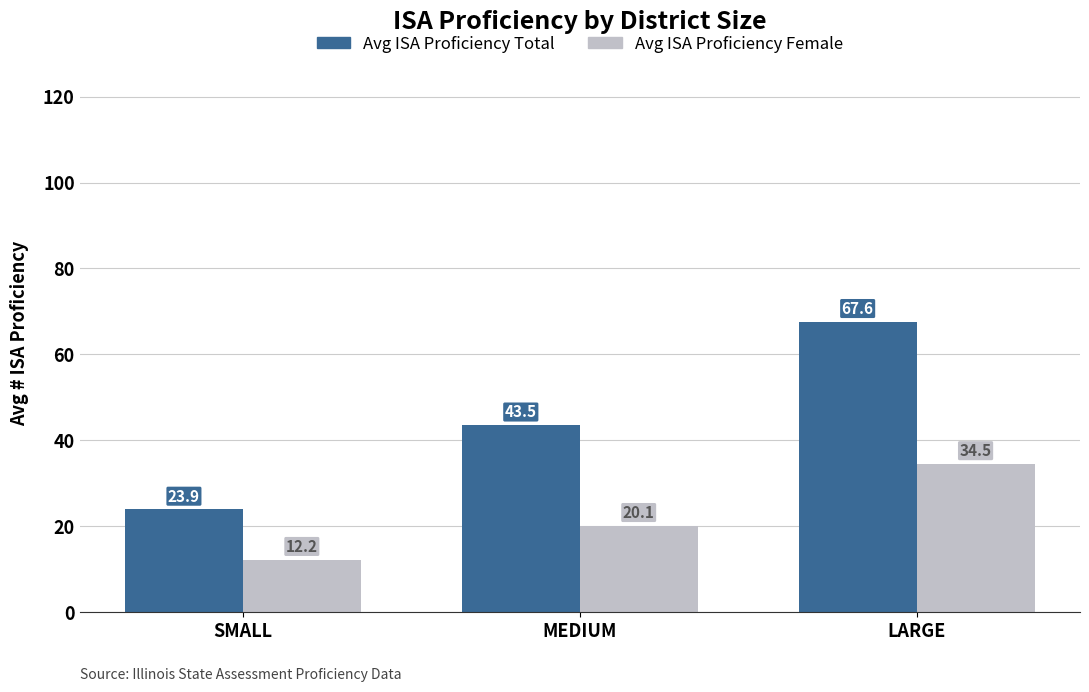

What are all the series names shown in the legend?

Avg ISA Proficiency Total, Avg ISA Proficiency Female